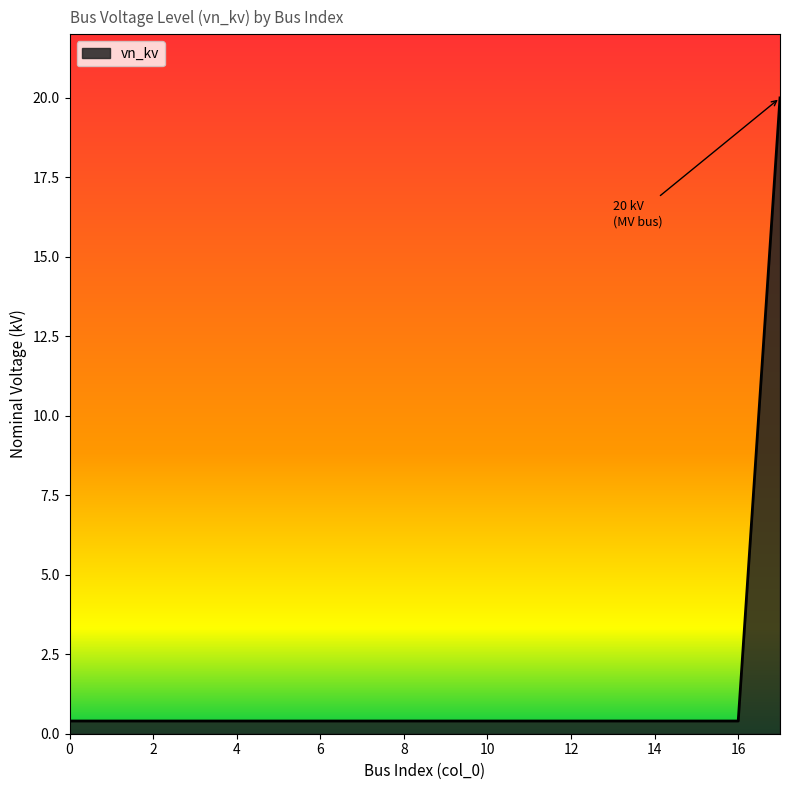

What is the difference between the maximum and minimum values?

19.6